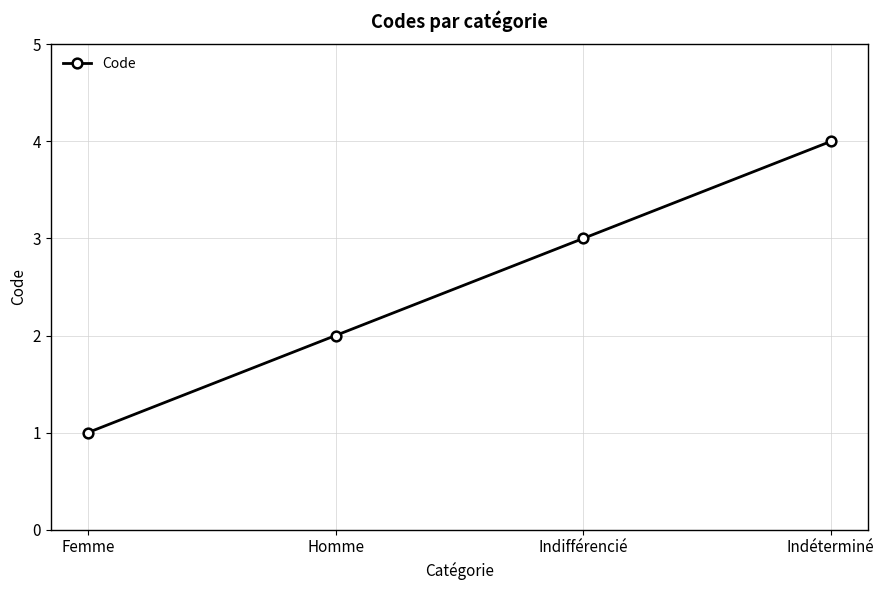

What is the value of the 1st point from the left?

1